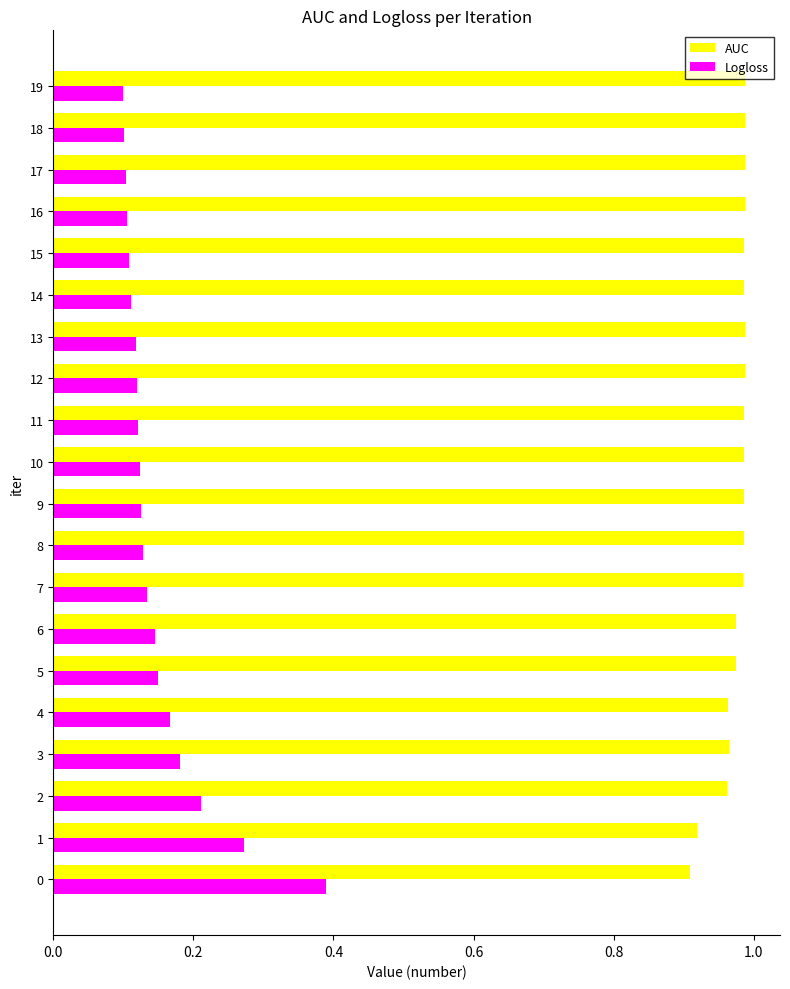

What is the spread (max minus min) of values at 1?

0.6